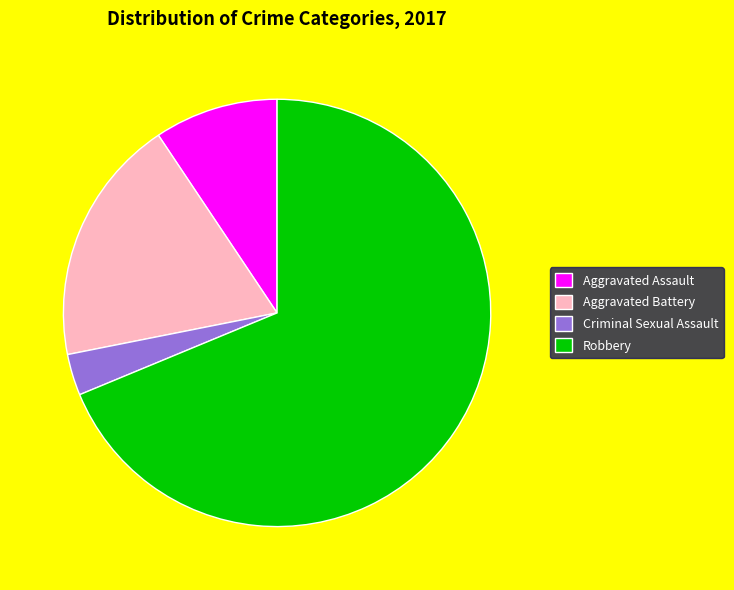

Is the sum of Aggravated Assault and Aggravated Battery greater than half?

No